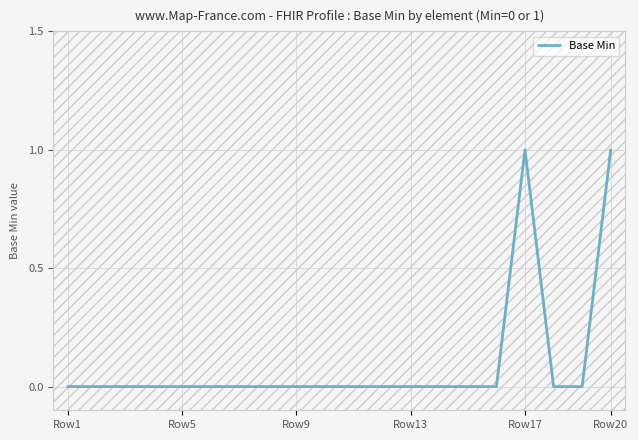

How many lines are shown in the chart?

1